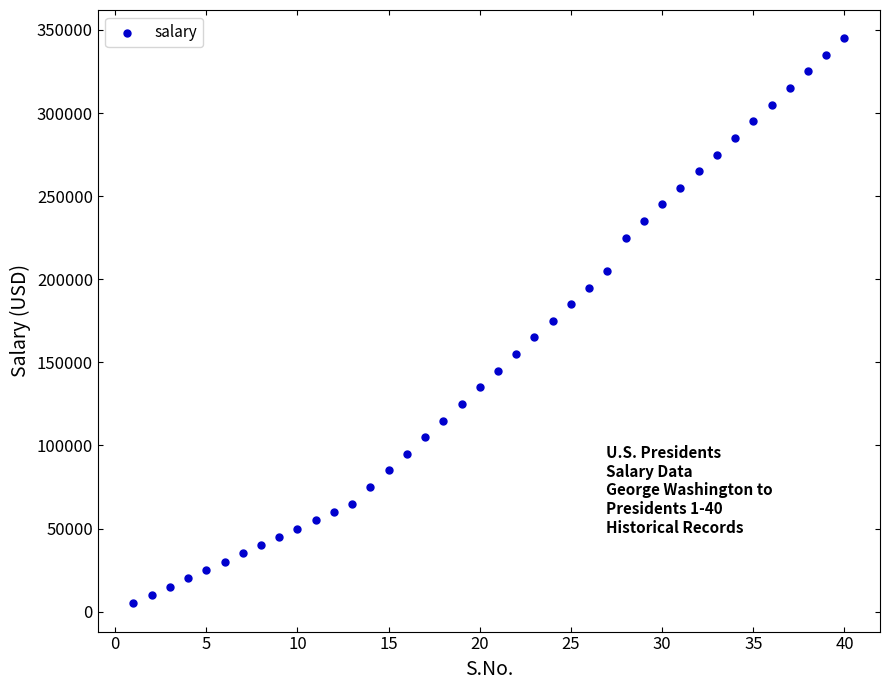

What is the range of X values (max minus min)?

39